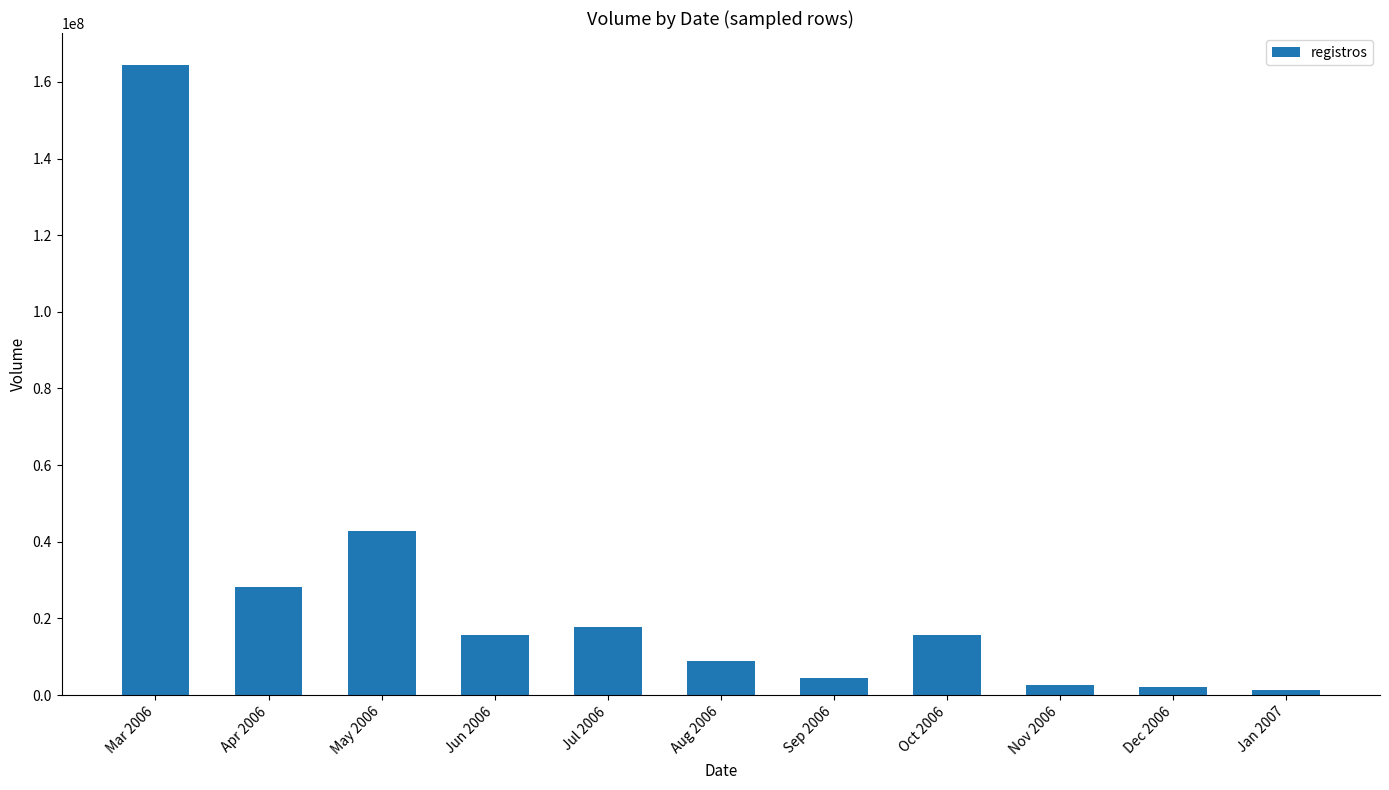

How many categories are shown in the chart?

11